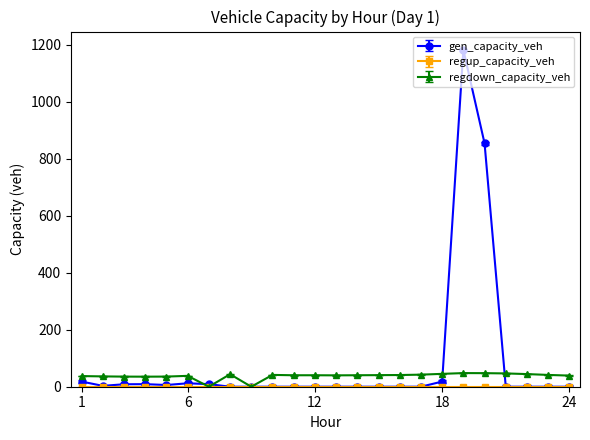

What is the highest value of the regdown_capacity_veh series?

47.8